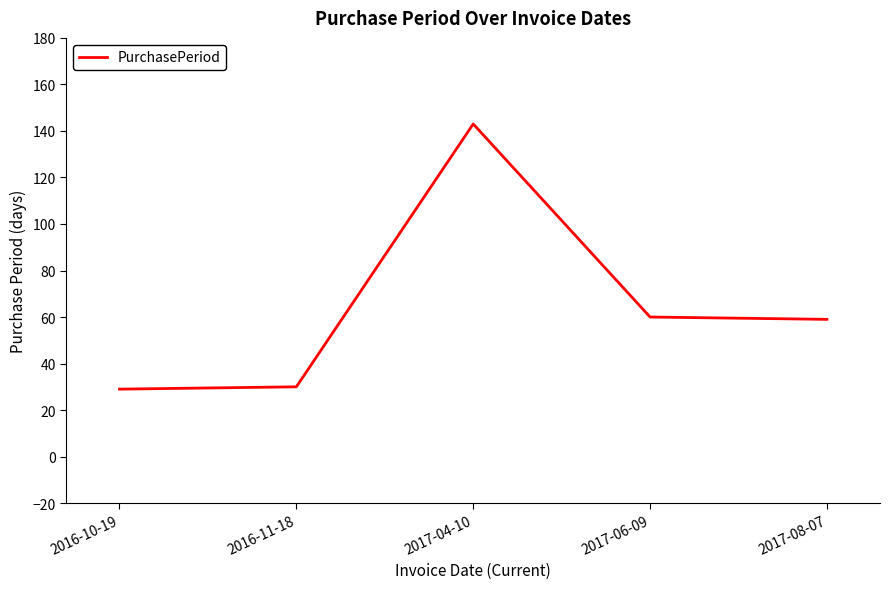

Where is the first local maximum?

2017-04-10